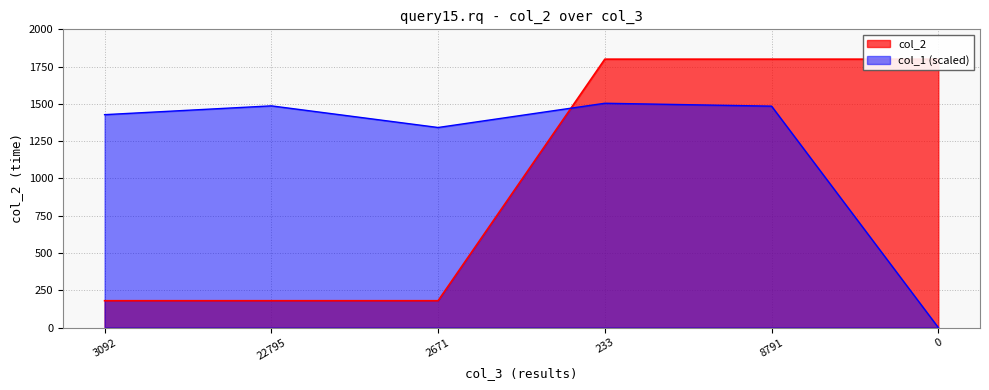

What is the difference between the maximum and minimum values?

1620.0